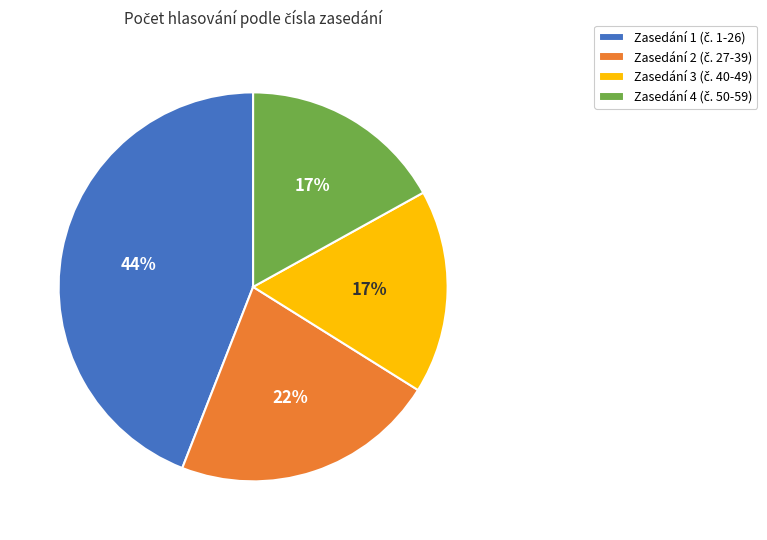

True or false: Zasedání 2 accounts for 22% of the total.

True